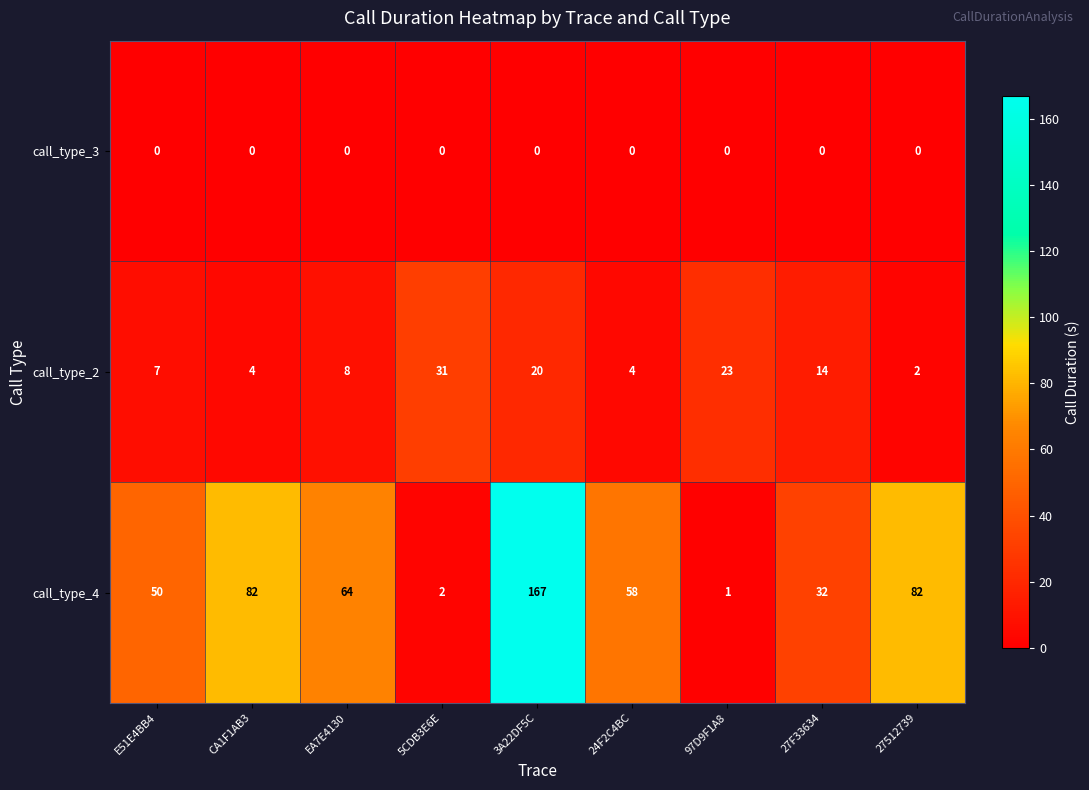

Reading left to right, transcribe all the data shown in this chart.

call_type_3: E51E4BB4=0	CA1F1AB3=0	EA7E4130=0	5CDB3E6E=0	3A22DF5C=0	24F2C4BC=0	97D9F1A8=0	27F33634=0	27512739=0
call_type_2: E51E4BB4=7	CA1F1AB3=4	EA7E4130=8	5CDB3E6E=31	3A22DF5C=20	24F2C4BC=4	97D9F1A8=23	27F33634=14	27512739=2
call_type_4: E51E4BB4=50	CA1F1AB3=82	EA7E4130=64	5CDB3E6E=2	3A22DF5C=167	24F2C4BC=58	97D9F1A8=1	27F33634=32	27512739=82